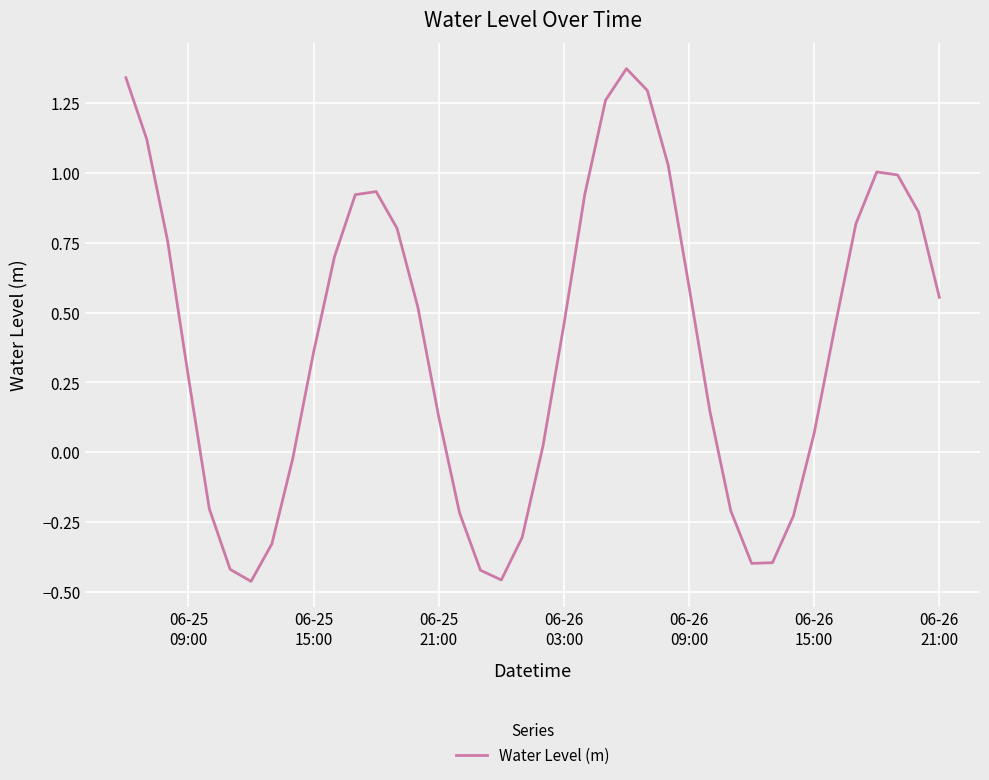

What is the difference between the maximum and minimum values?

1.8